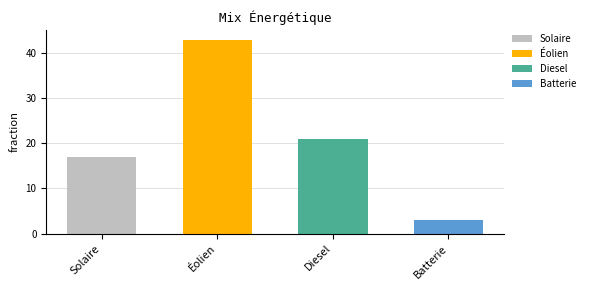

What is the maximum value shown in the chart?

43